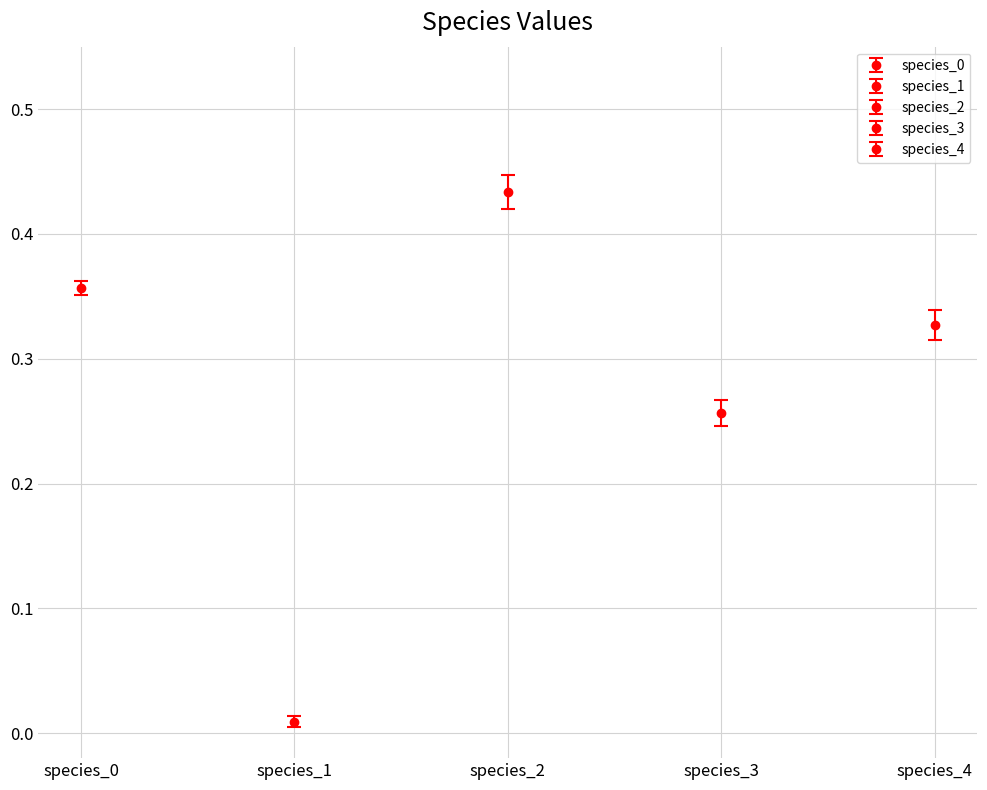

What are all the series names shown in the legend?

species_0, species_1, species_2, species_3, species_4